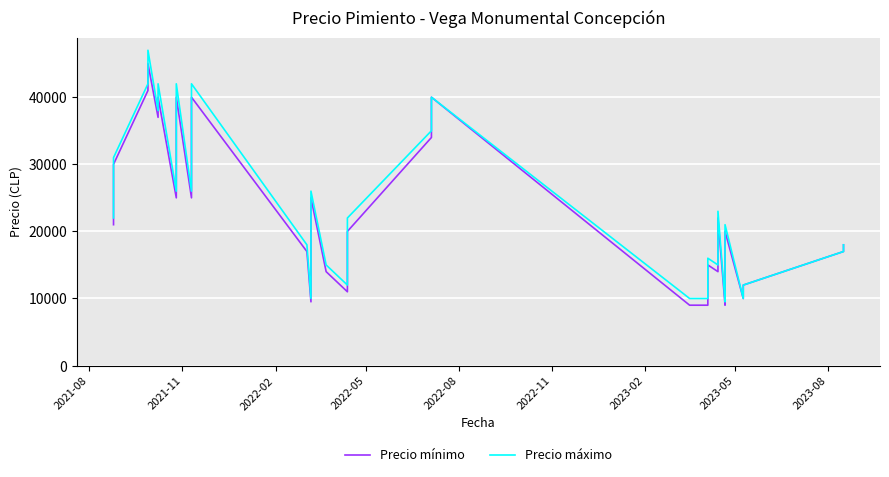

What is the maximum value for Precio mínimo?

45000